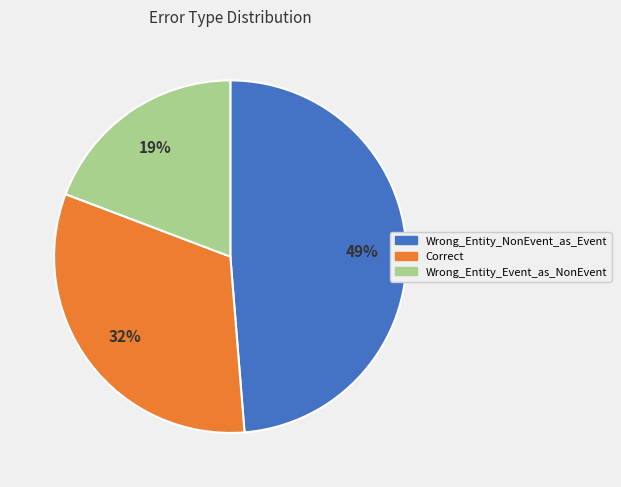

Does Correct account for over 50% of the chart?

No